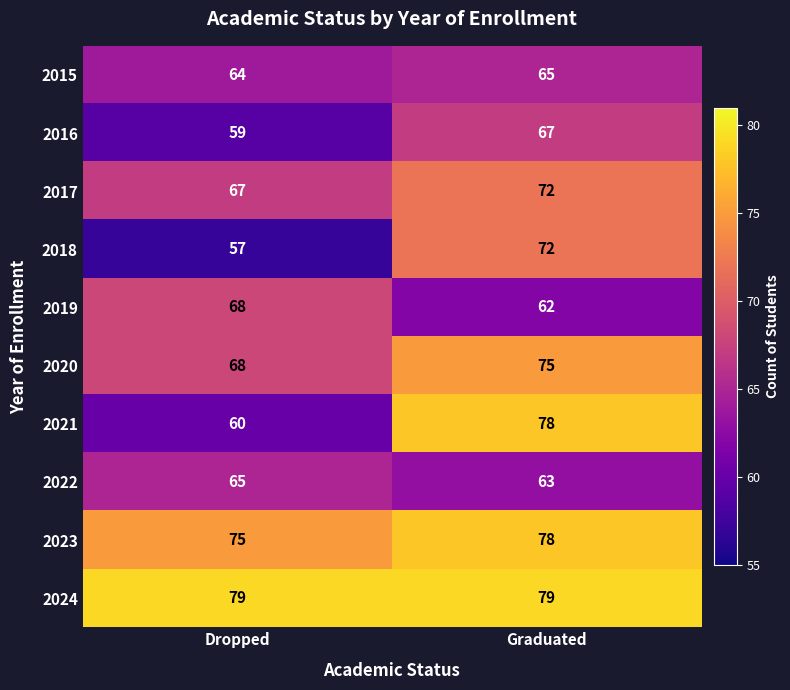

Reading left to right, what are all the values shown in this chart?

2015: 64	65
2016: 59	67
2017: 67	72
2018: 57	72
2019: 68	62
2020: 68	75
2021: 60	78
2022: 65	63
2023: 75	78
2024: 79	79